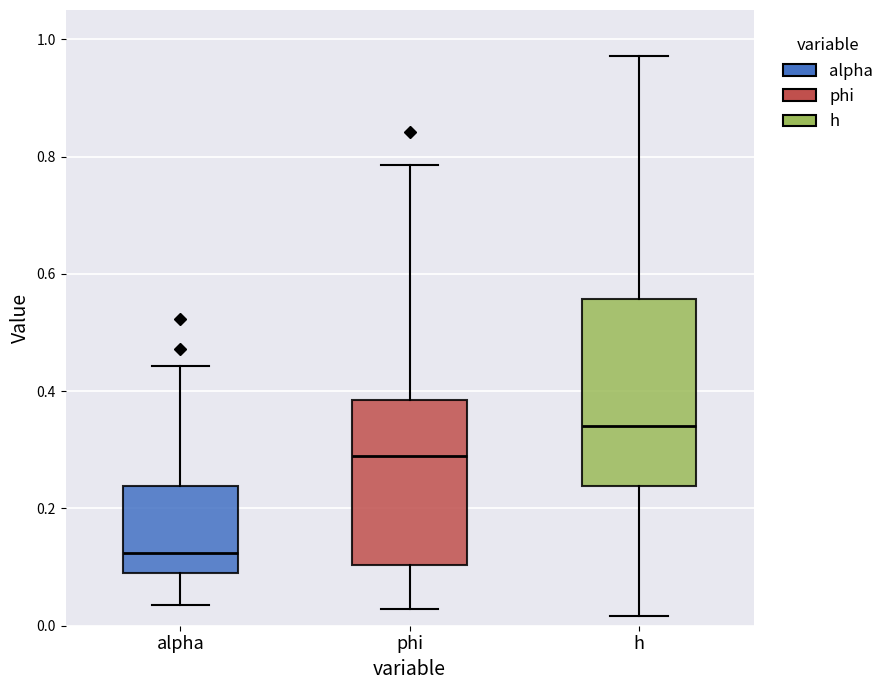

Where does the median line of the box for alpha sit on the y-axis? The values are not printed on the chart, so give them approximately, as read against the axis.

0.12